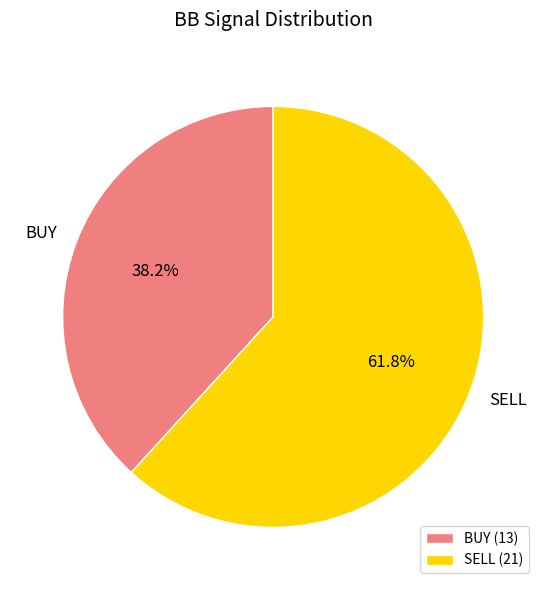

Which category has the smallest portion of the pie?

BUY